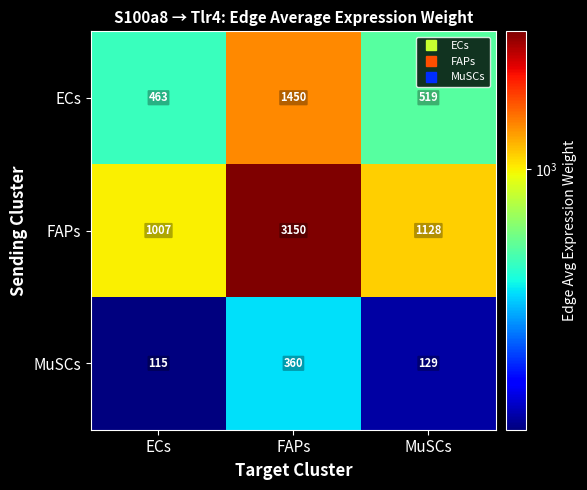

Between FAPs and MuSCs, which series saw the biggest shift?

FAPs